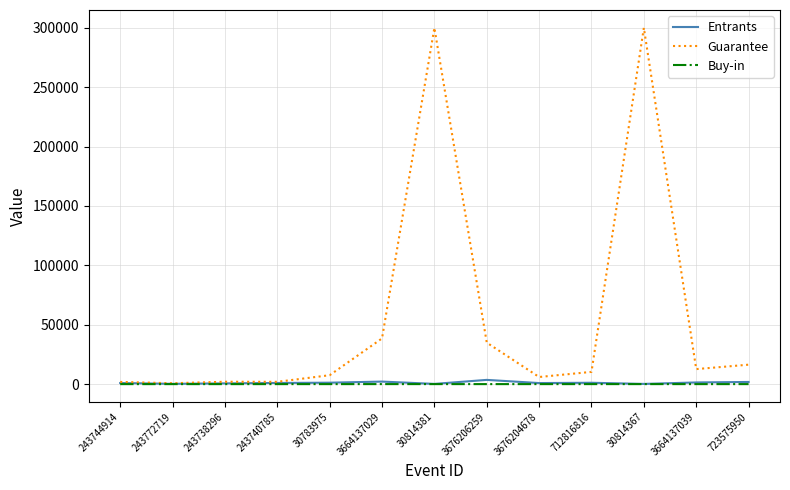

At which label is Guarantee closest to 150367?

3664137029